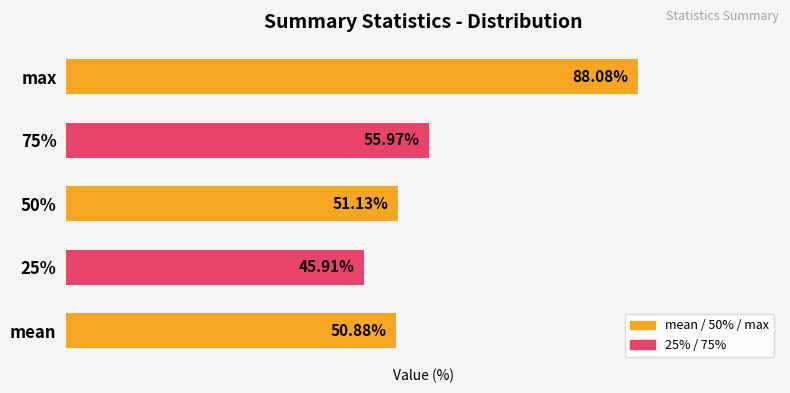

At which category does the chart reach its peak across all series?

max